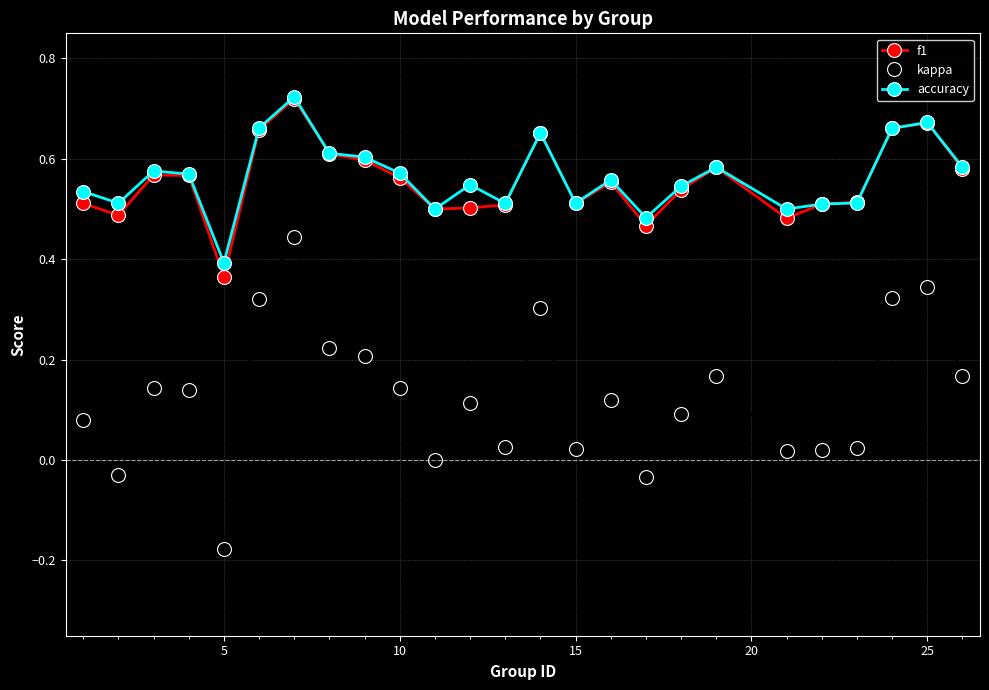

Which series has the largest range (max minus min)?

kappa